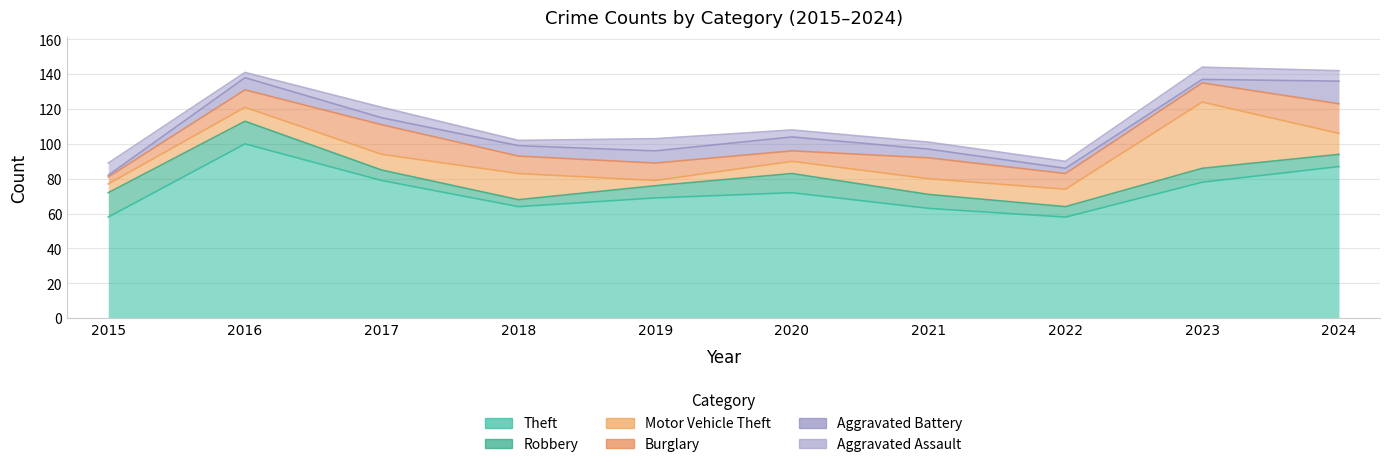

How many data points does each series have?

10